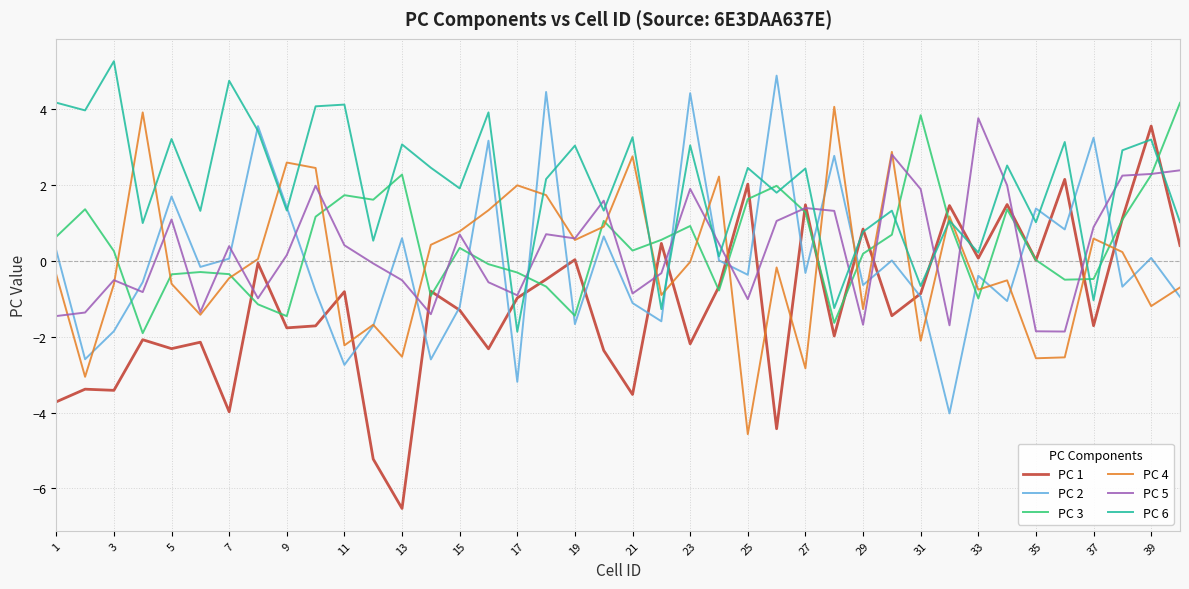

What is the maximum value for PC 4?

4.1